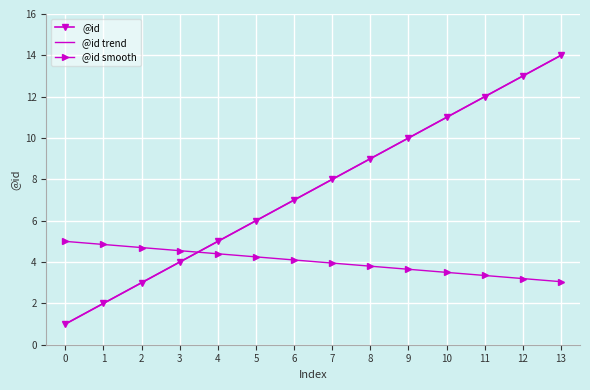

What is the difference between the second highest and minimum values in the @id trend series?

12.0